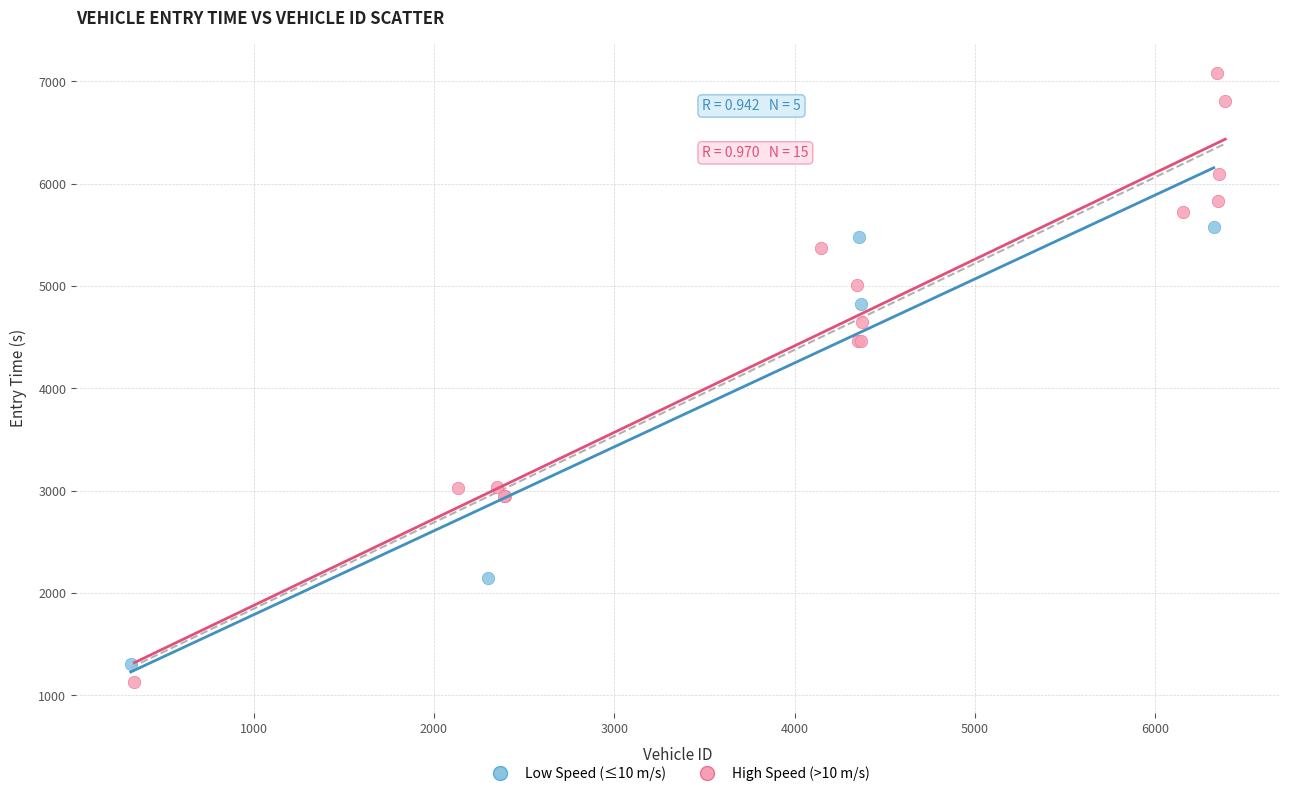

Which series reaches the minimum Y coordinate?

High Speed (>10 m/s)